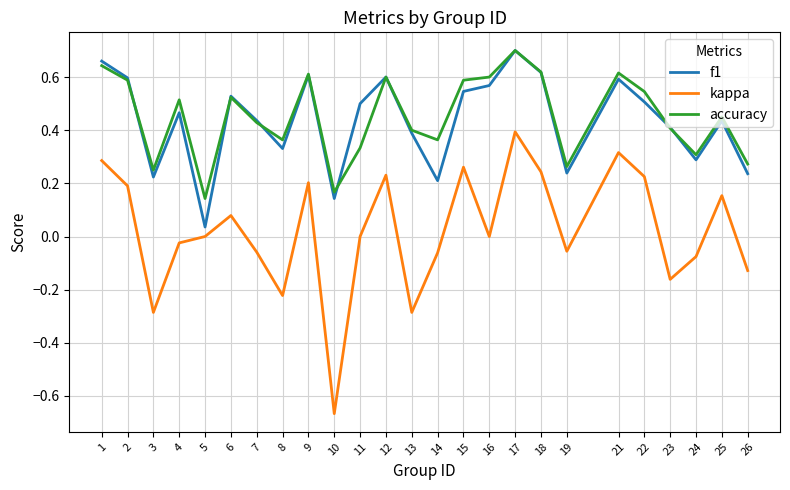

Is it true that accuracy equals 0.2 at 10?

True